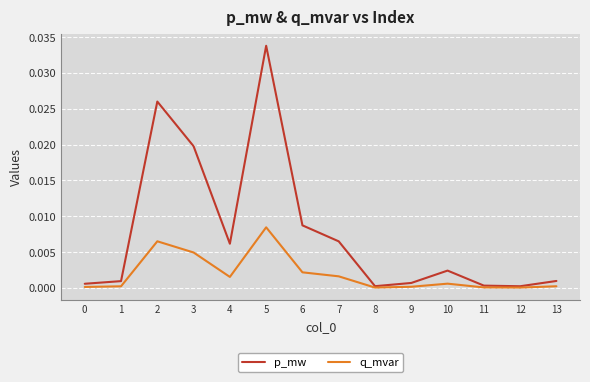

The q_mvar series shows 0.0 at 11. True or false?

True